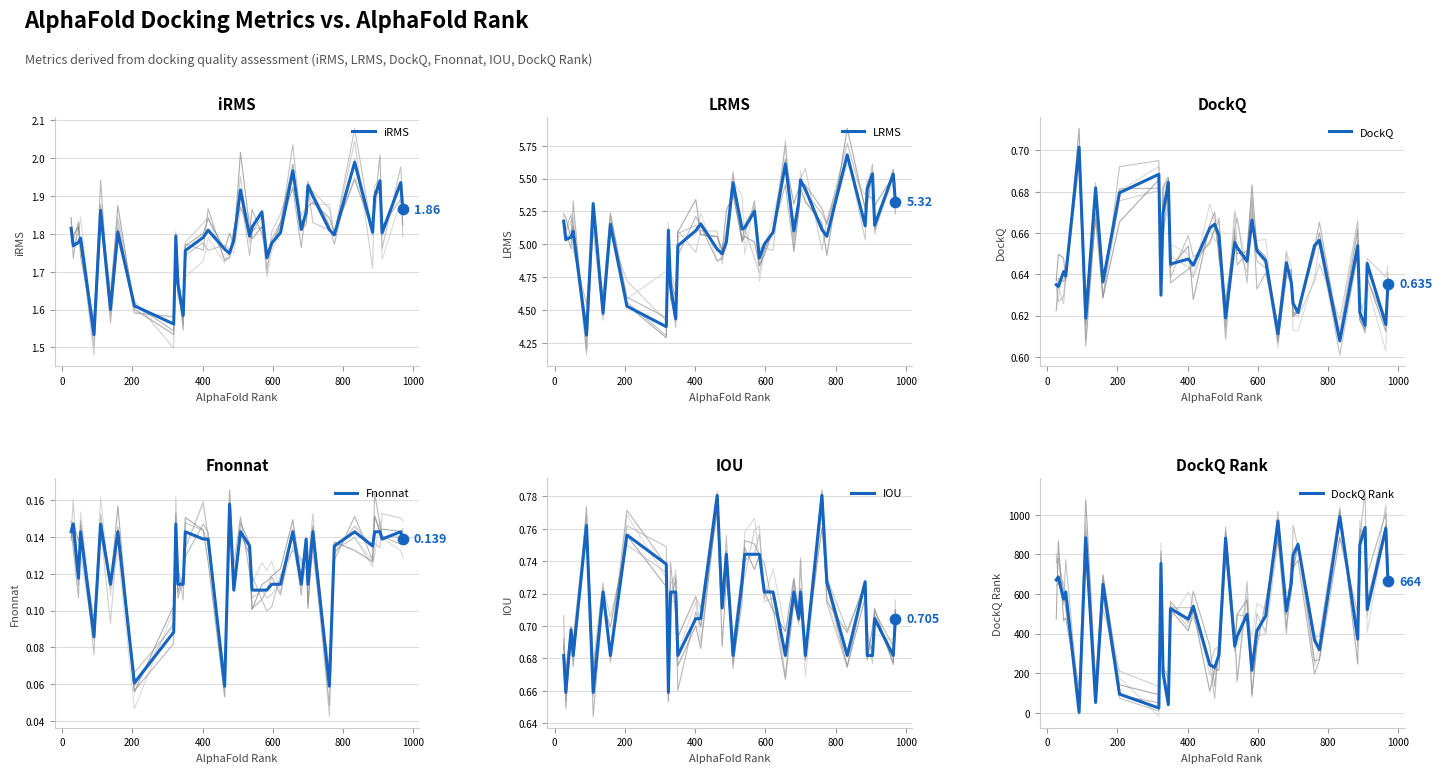

Which series reaches the maximum Y coordinate?

DockQ Rank